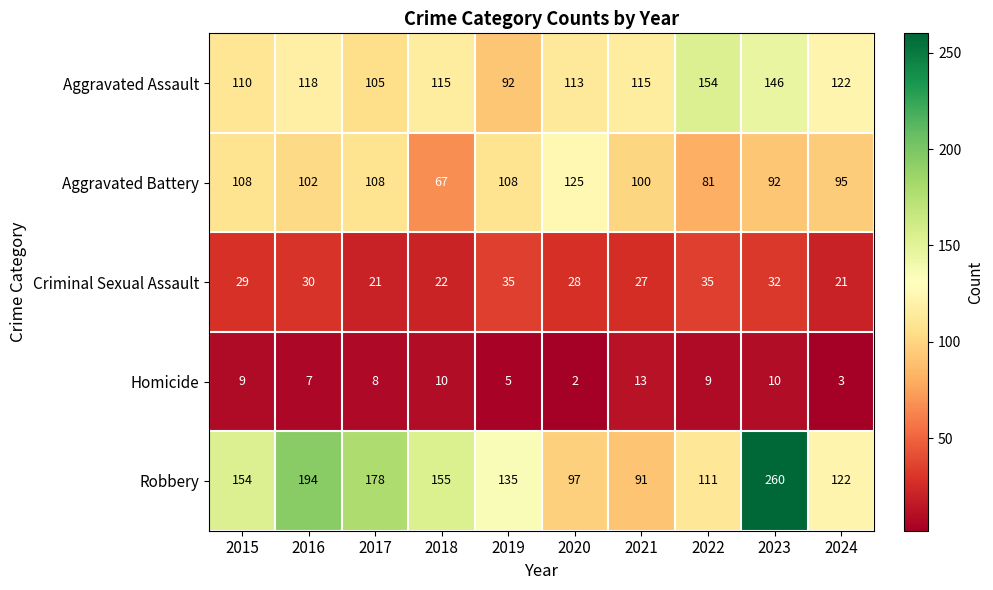

At which category does the chart reach its minimum across all series?

2020